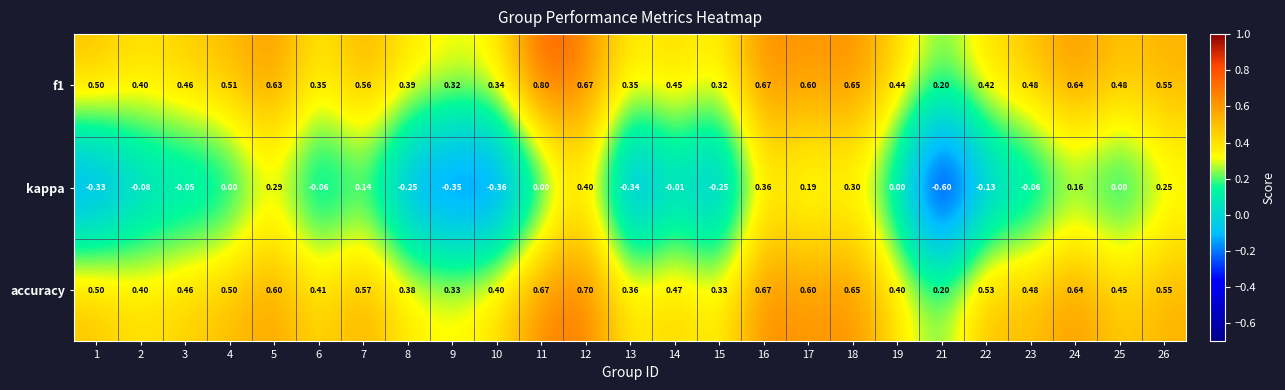

Which series has the largest range (max minus min)?

kappa